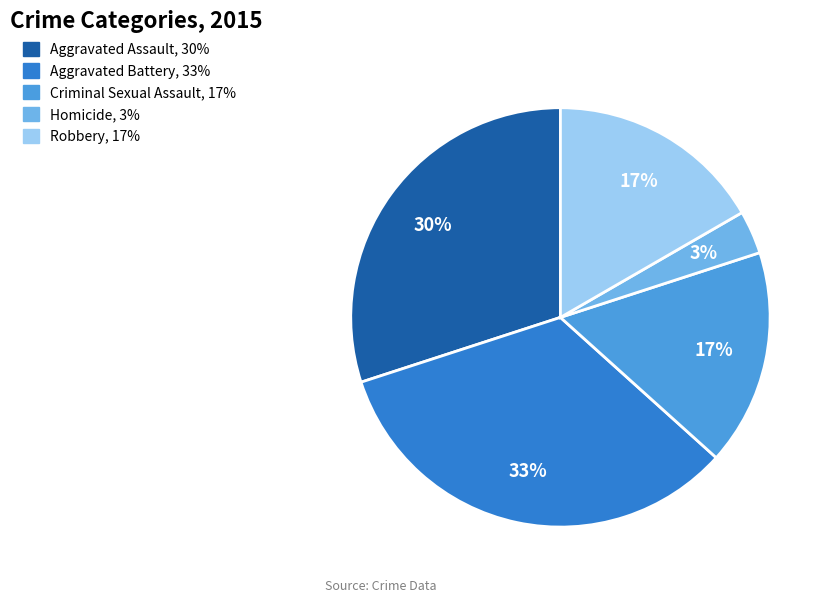

Which has a higher value, Aggravated Battery or Homicide?

Aggravated Battery